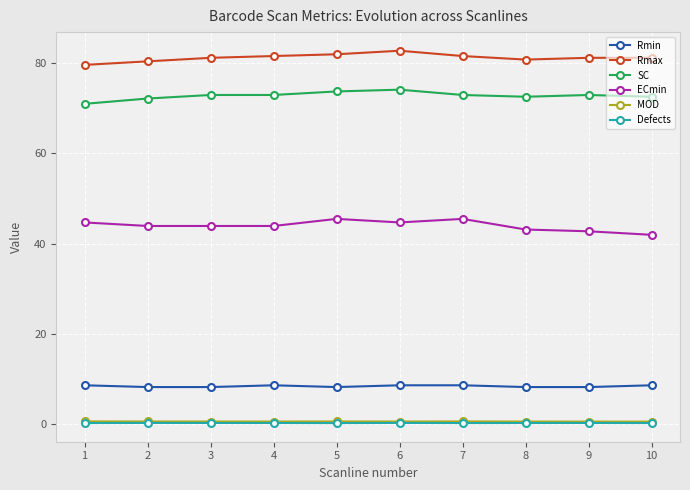

What is the average value of the ECmin series?

44.0